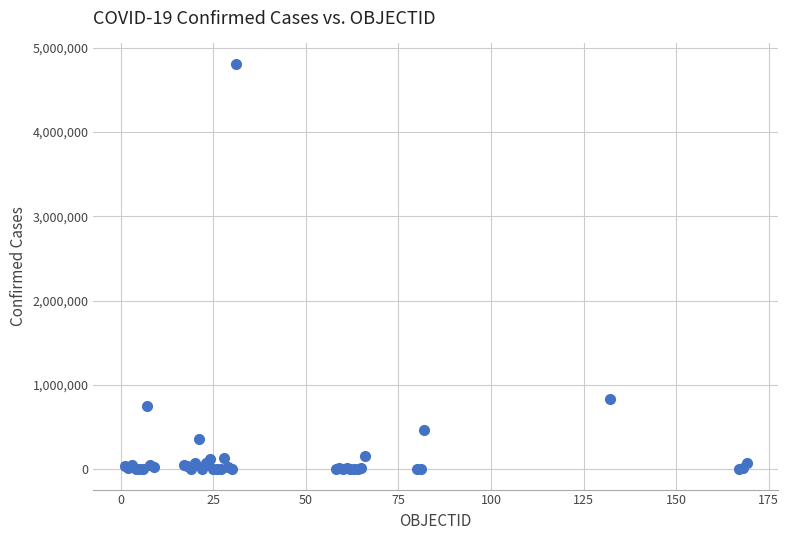

What Y value in the scatter plot is closest to 2405518?

829679